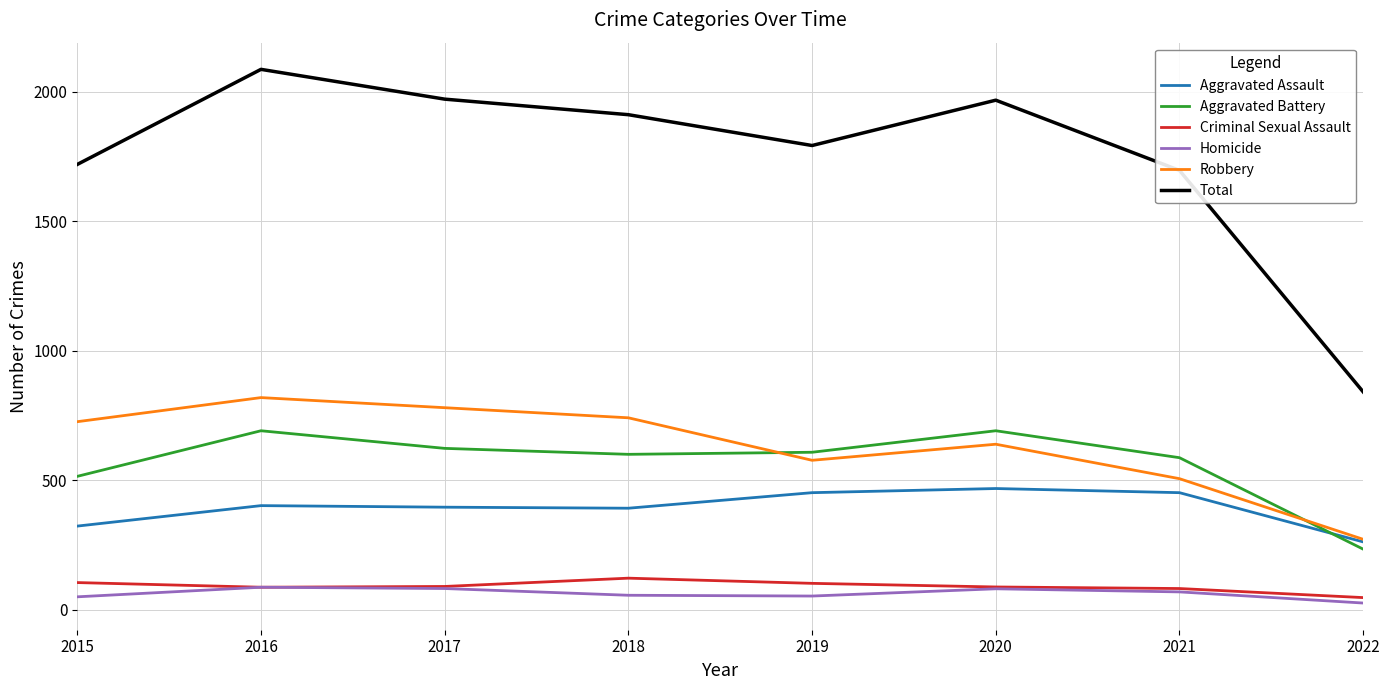

What are all the series names shown in the legend?

Aggravated Assault, Aggravated Battery, Criminal Sexual Assault, Homicide, Robbery, Total